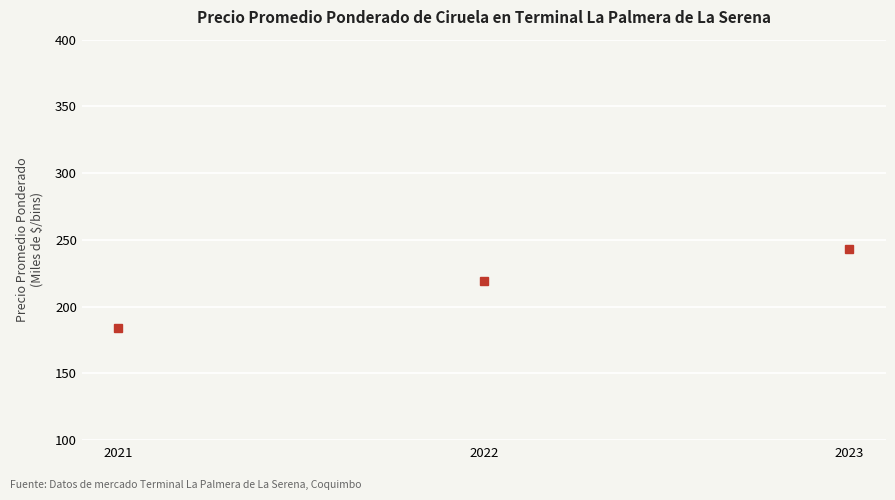

Reading left to right, what are all the values shown in this chart?

183.6	219.5	243.0